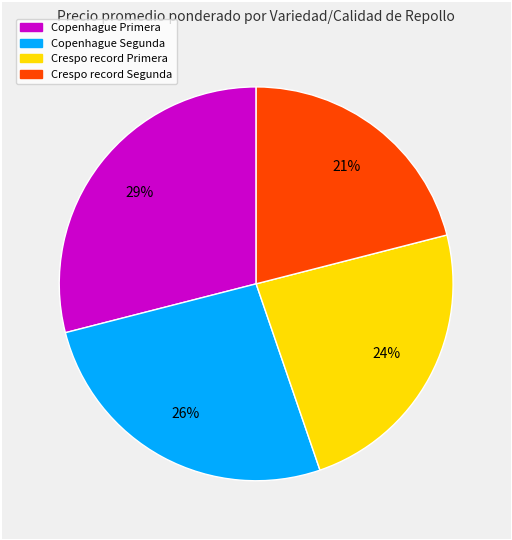

To the nearest percent, what is the difference between the largest and smallest slice percentages?

8%